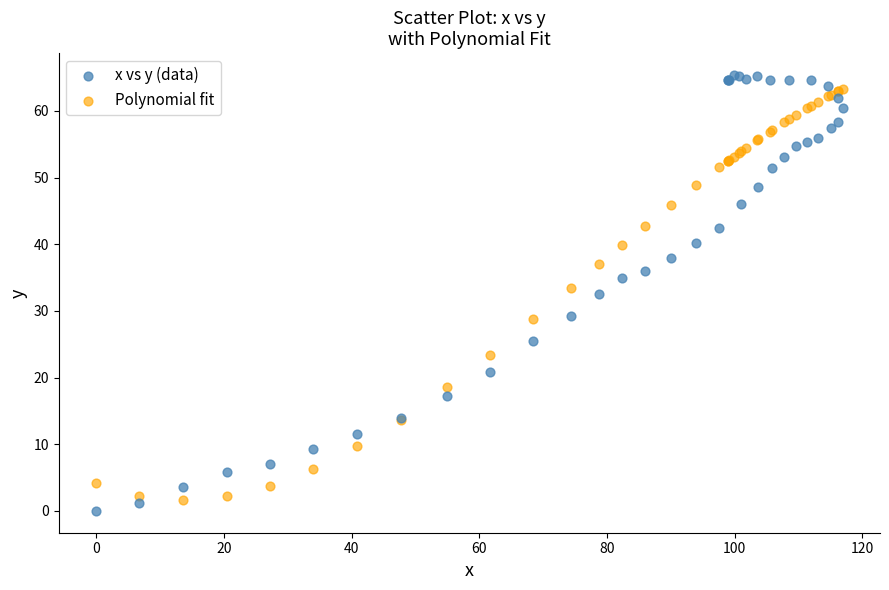

Which series has the largest Y range (max minus min)?

x vs y (data)